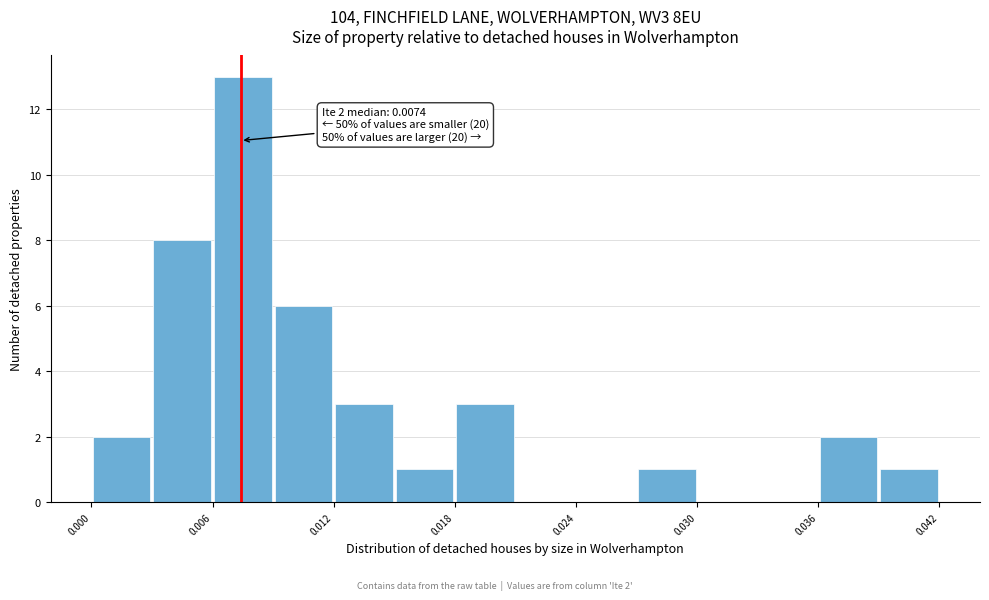

Read against the x-axis, roughly where is the centre of the tallest bar?

0.007